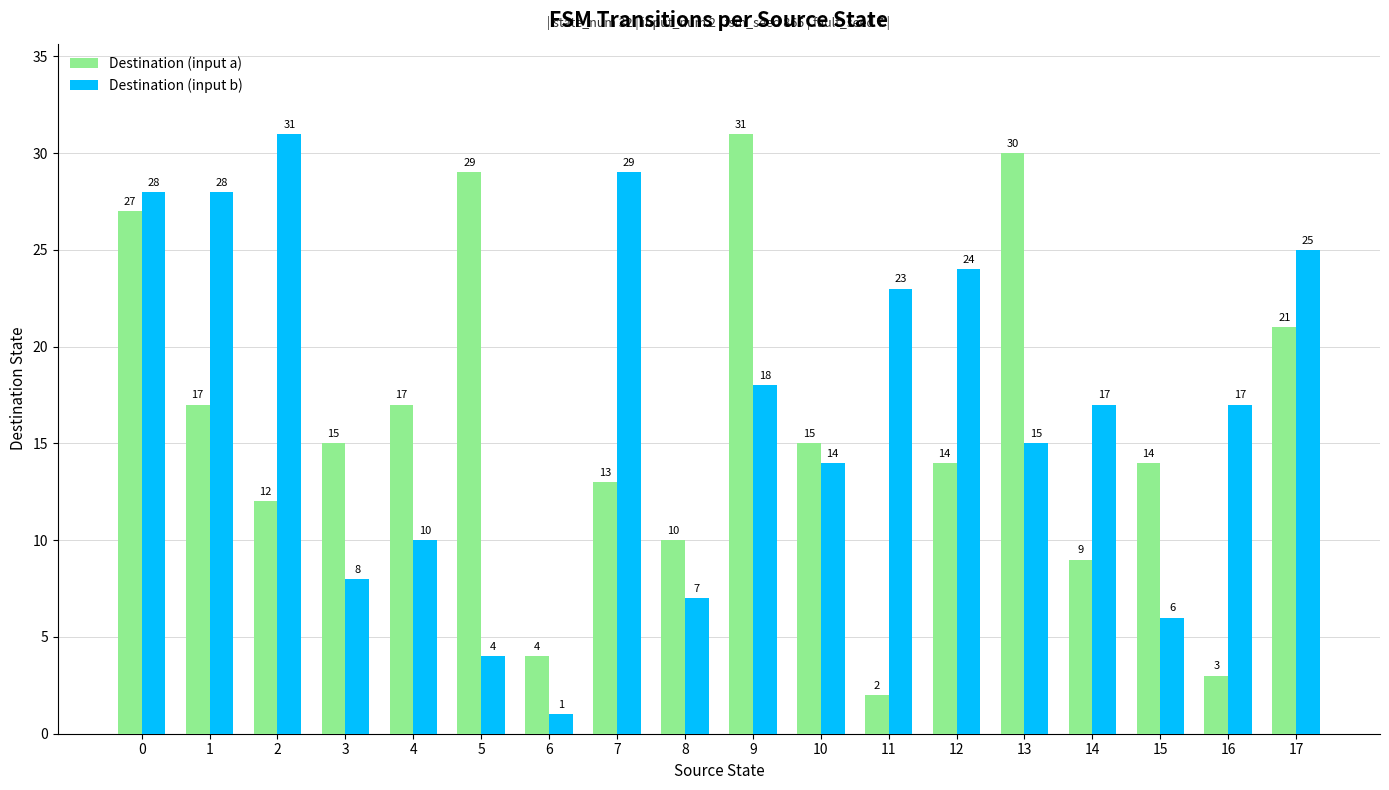

At 8, list the series in order from smallest to largest.

Destination (input b), Destination (input a)